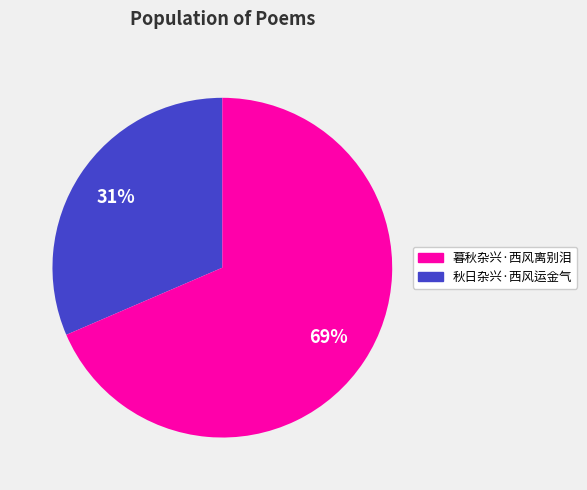

How many slices are in this pie chart?

2